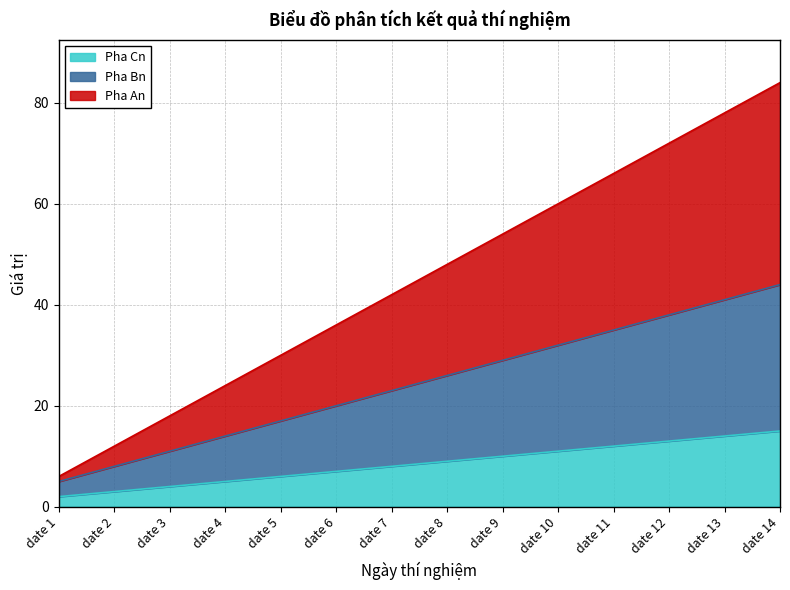

At which category is the sum across all series the highest?

date 14